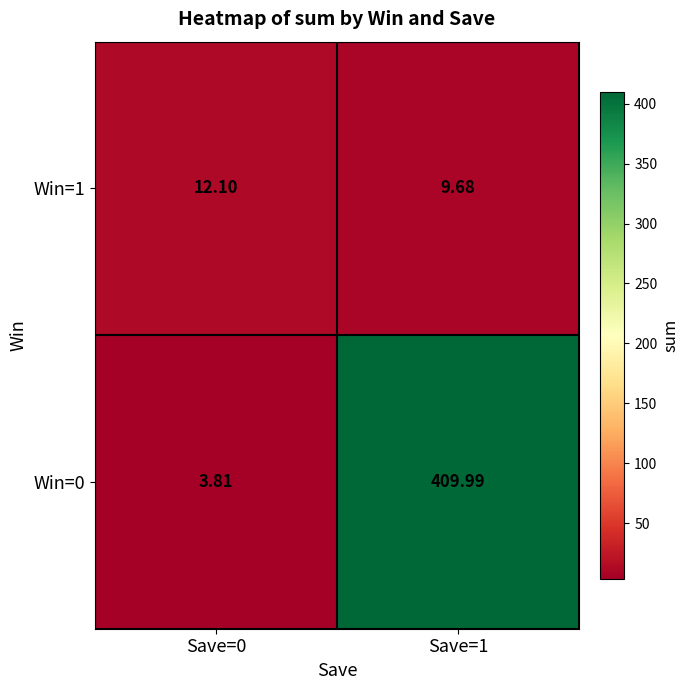

Is the value of Win=0 at Save=1 greater than the value of Win=1 at Save=1?

Yes